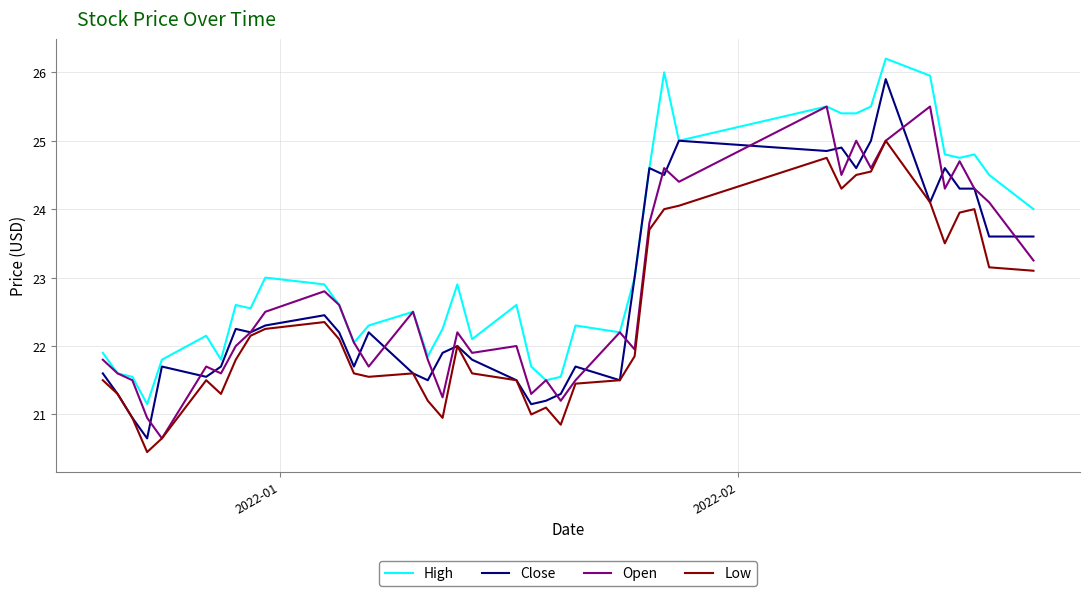

What is the highest value of the High series?

26.2